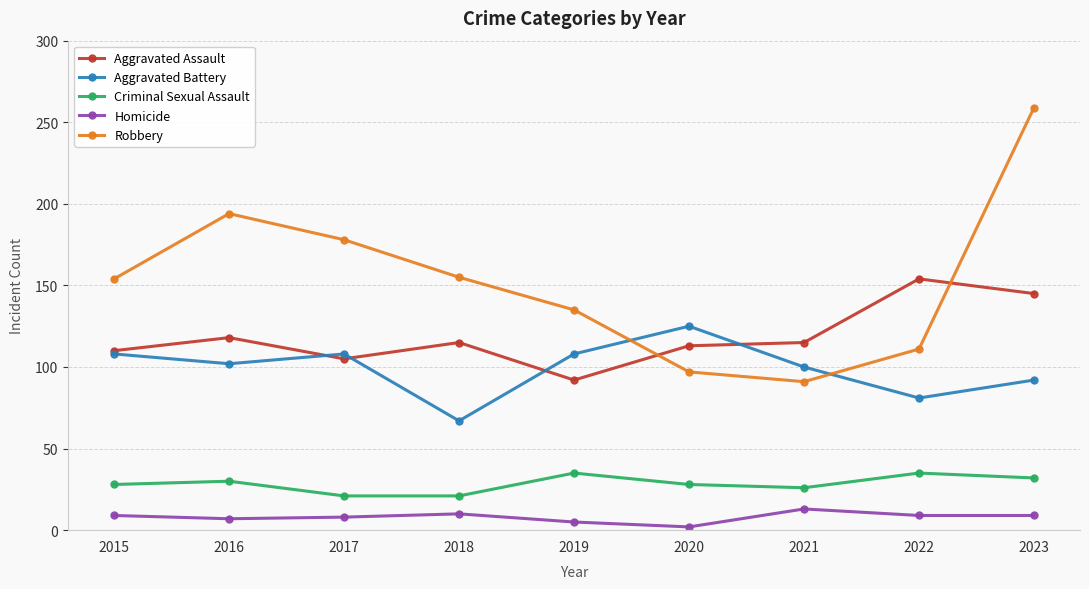

How many data points in Robbery are less than 154?

4